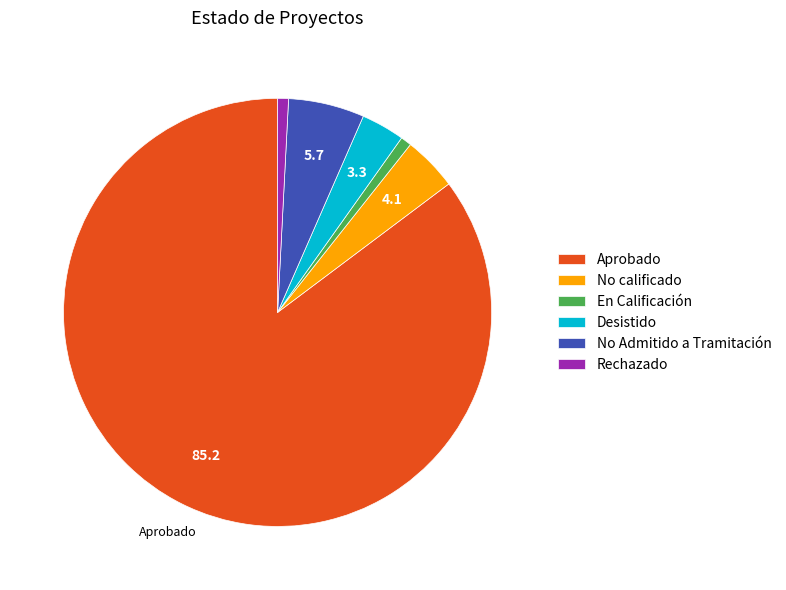

Count the number of slices in the pie.

6